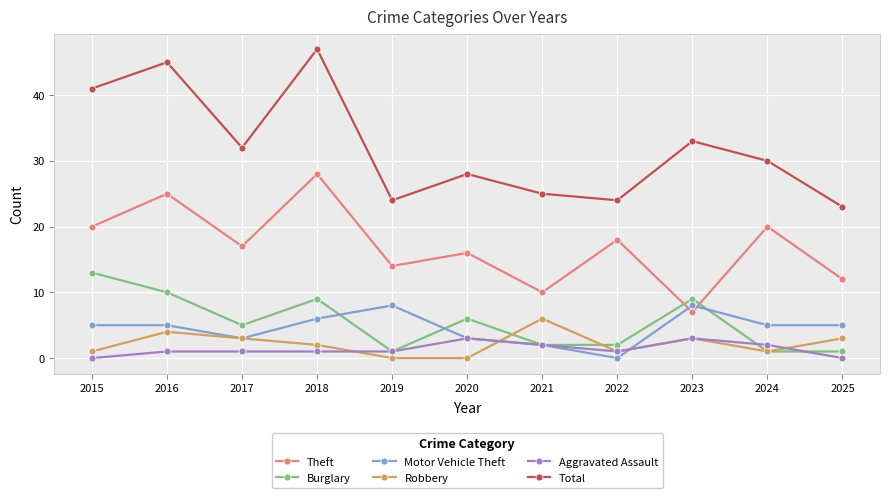

True or false: Robbery has more than 1 interior local peaks.

True